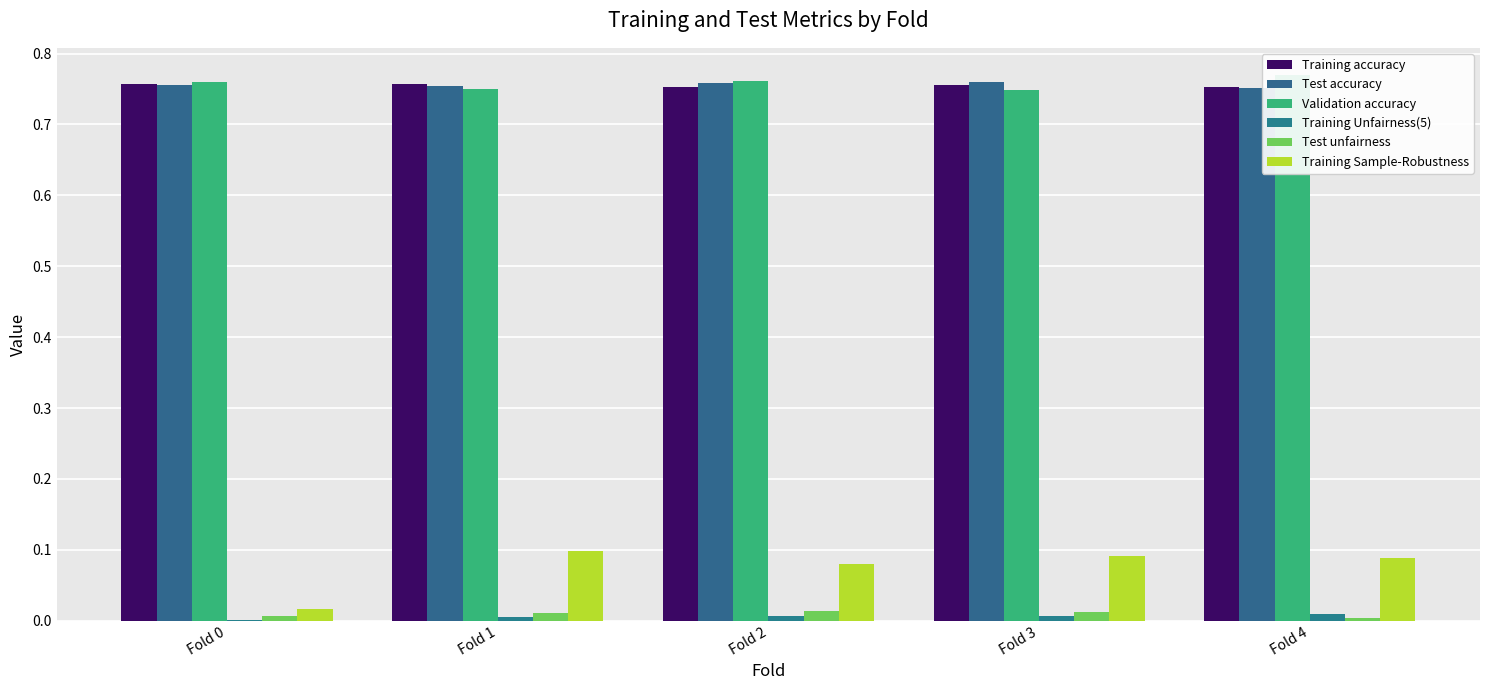

What are all the series names shown in the legend?

Training accuracy, Test accuracy, Validation accuracy, Training Unfairness(5), Test unfairness, Training Sample-Robustness